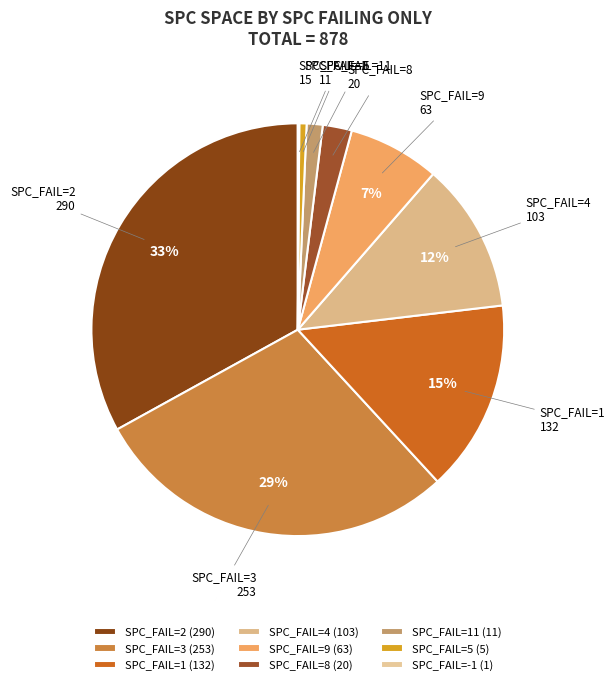

Is it true that SPC_FAIL=11 is 1% of the pie?

True